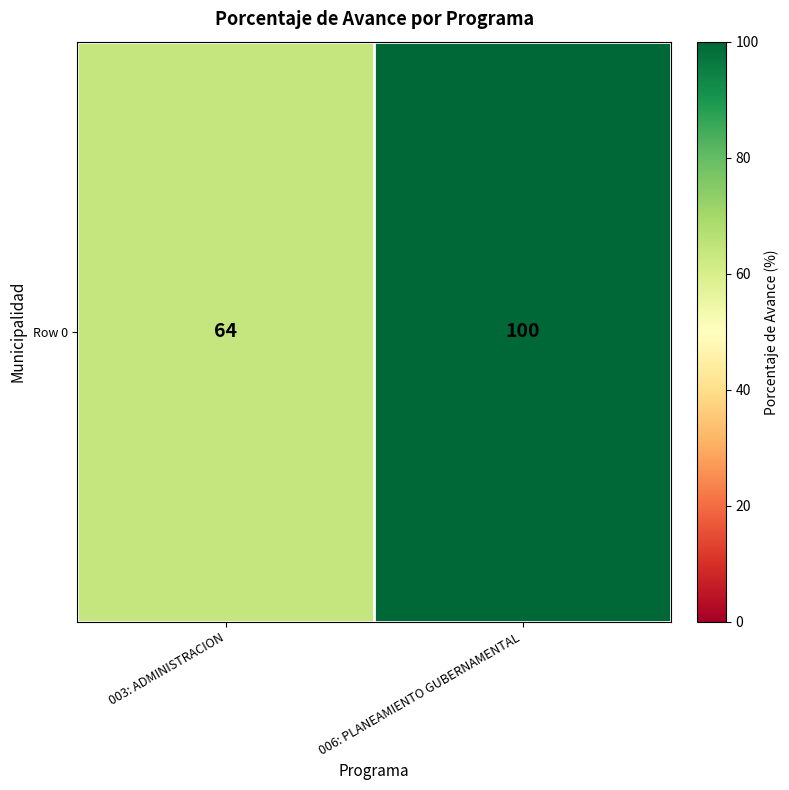

What is the sum of all values?

164